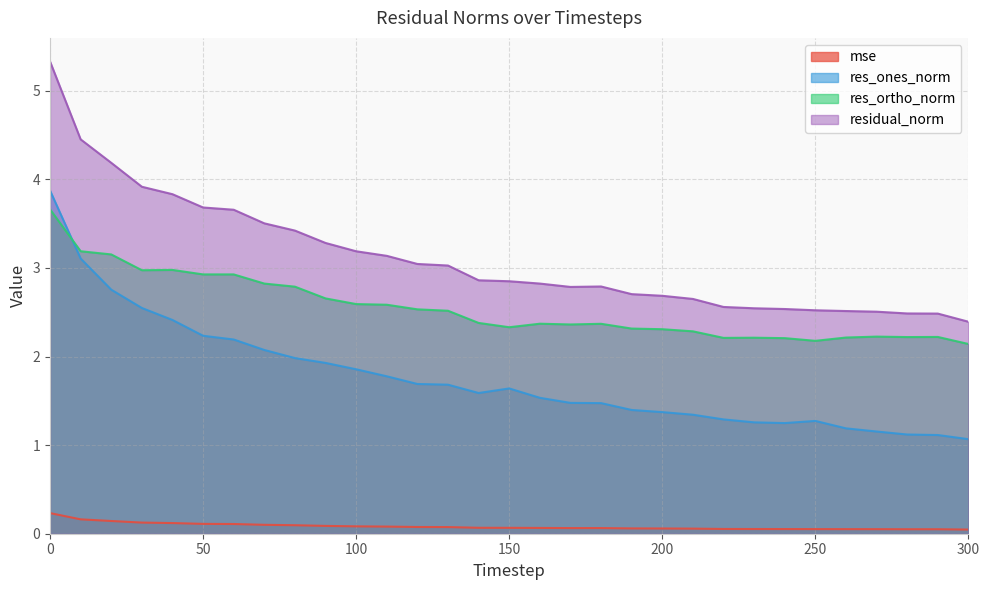

What is the difference between the maximum and minimum values in the residual_norm series?

2.9